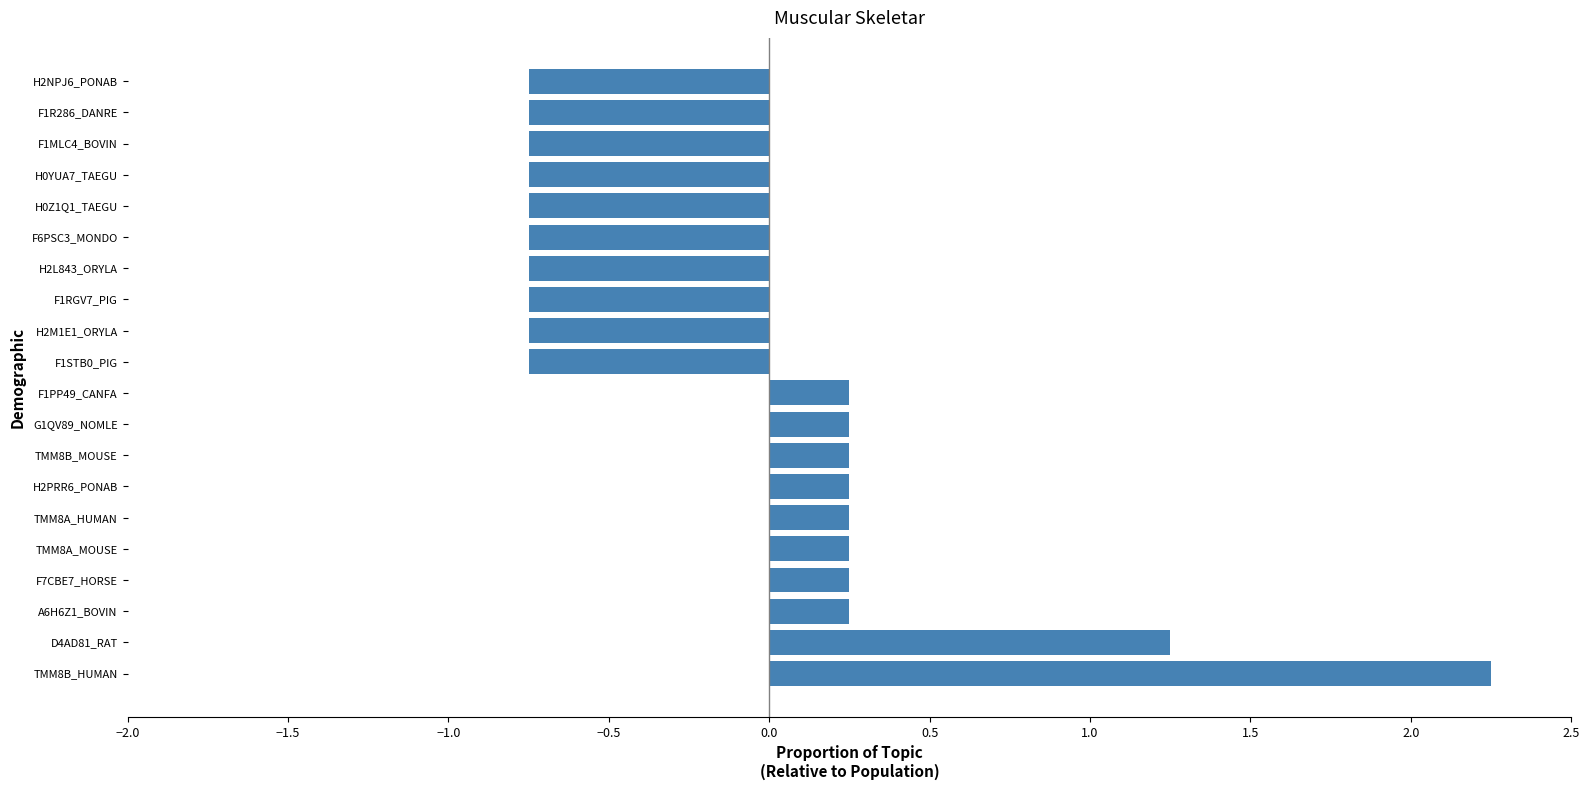

At which category does the chart reach its peak across all series?

TMM8B_HUMAN